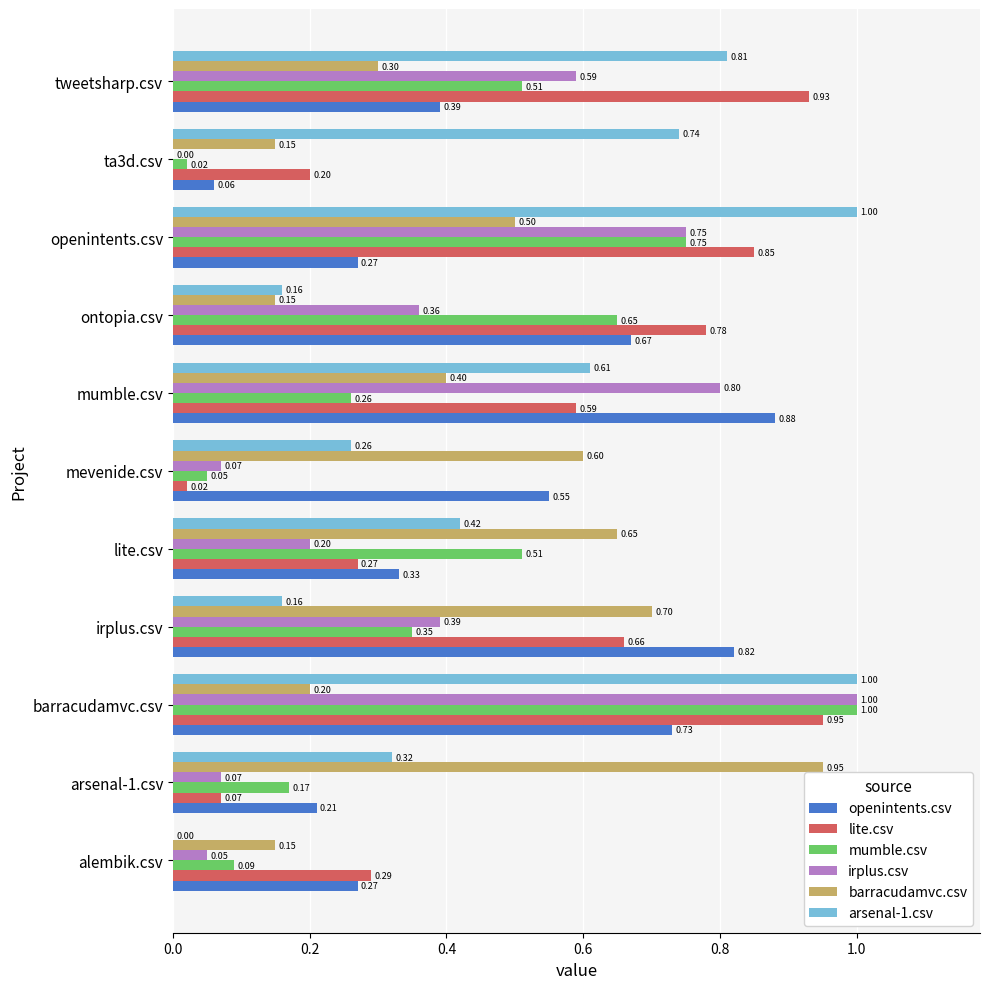

What is the sum of the openintents.csv values at openintents.csv and arsenal-1.csv?

0.5